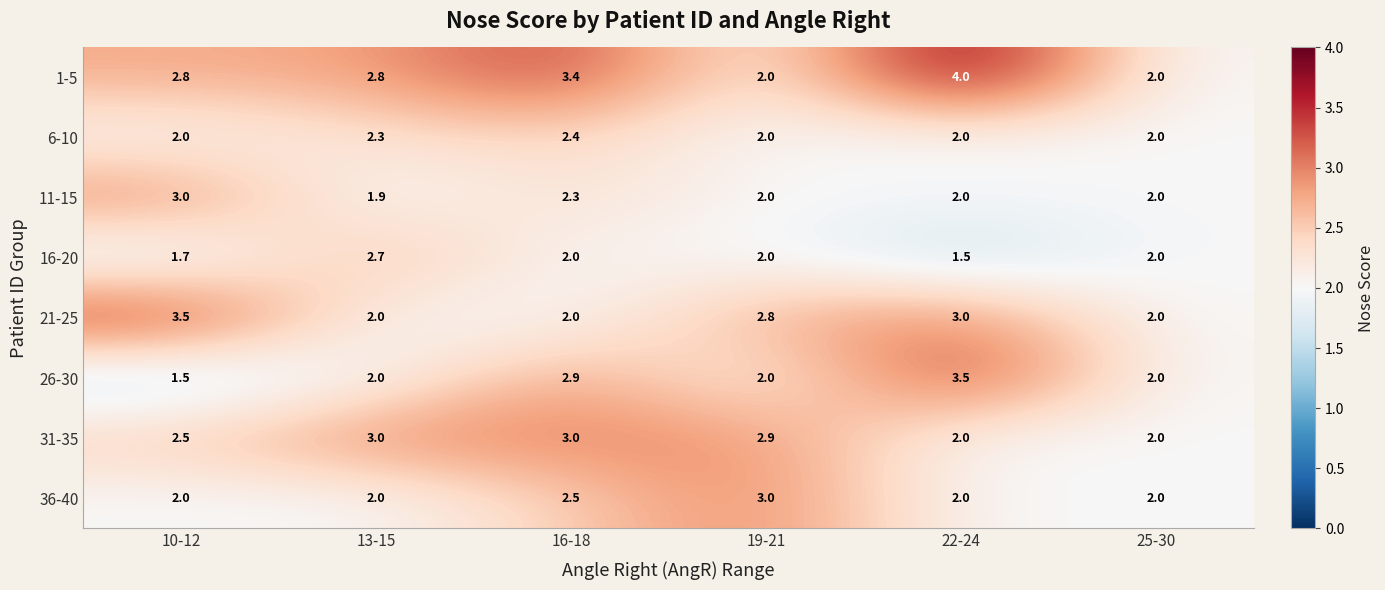

At which category is the sum across all series the highest?

16-18